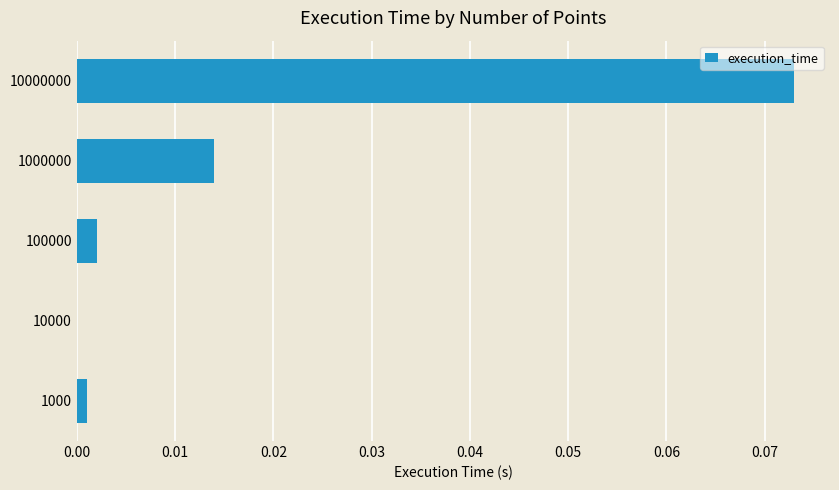

The chart shows a value of 0.0 at 100000. True or false?

True